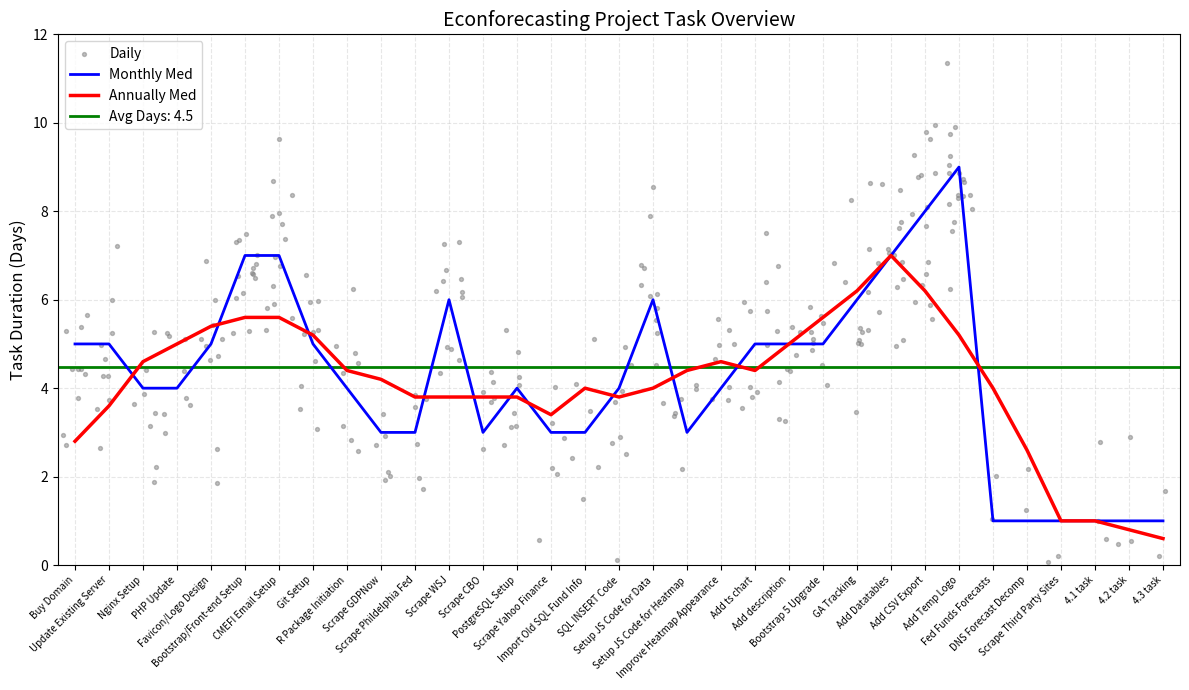

Which has a higher value, Scrape Yahoo Finance or Nginx Setup?

Nginx Setup